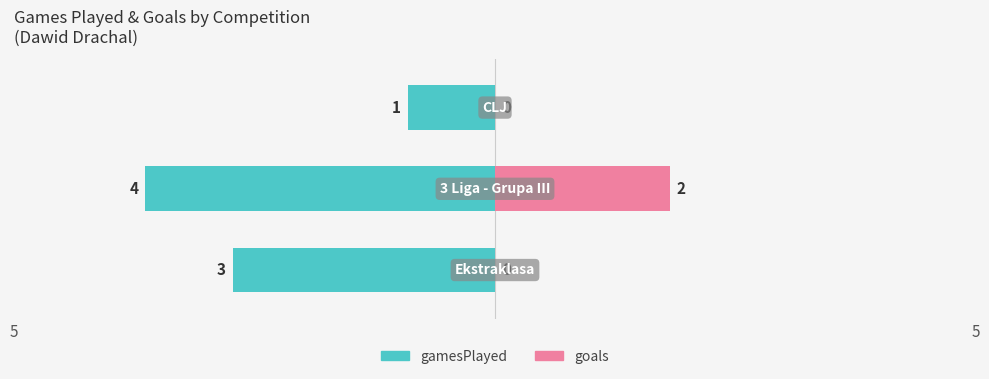

What is the average value of the goals series?

1